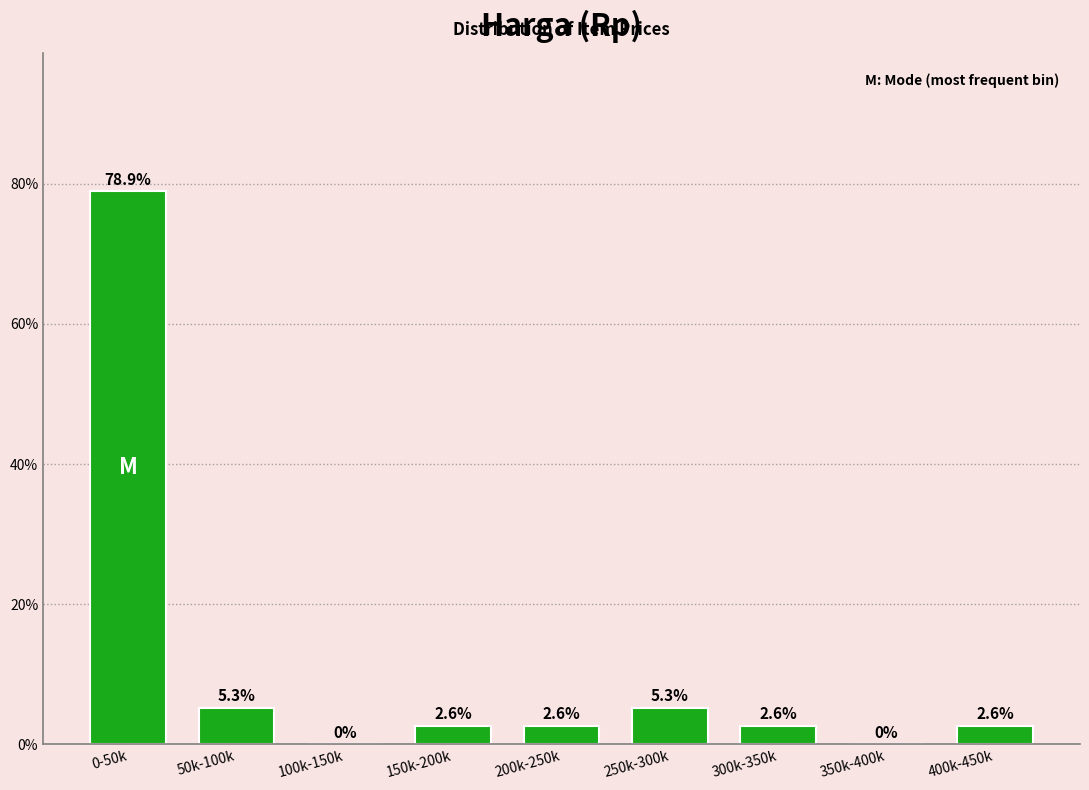

Reading left to right, extract all data points from this chart.

0-50k=78.9	50k-100k=5.3	100k-150k=0.0	150k-200k=2.6	200k-250k=2.6	250k-300k=5.3	300k-350k=2.6	350k-400k=0.0	400k-450k=2.6